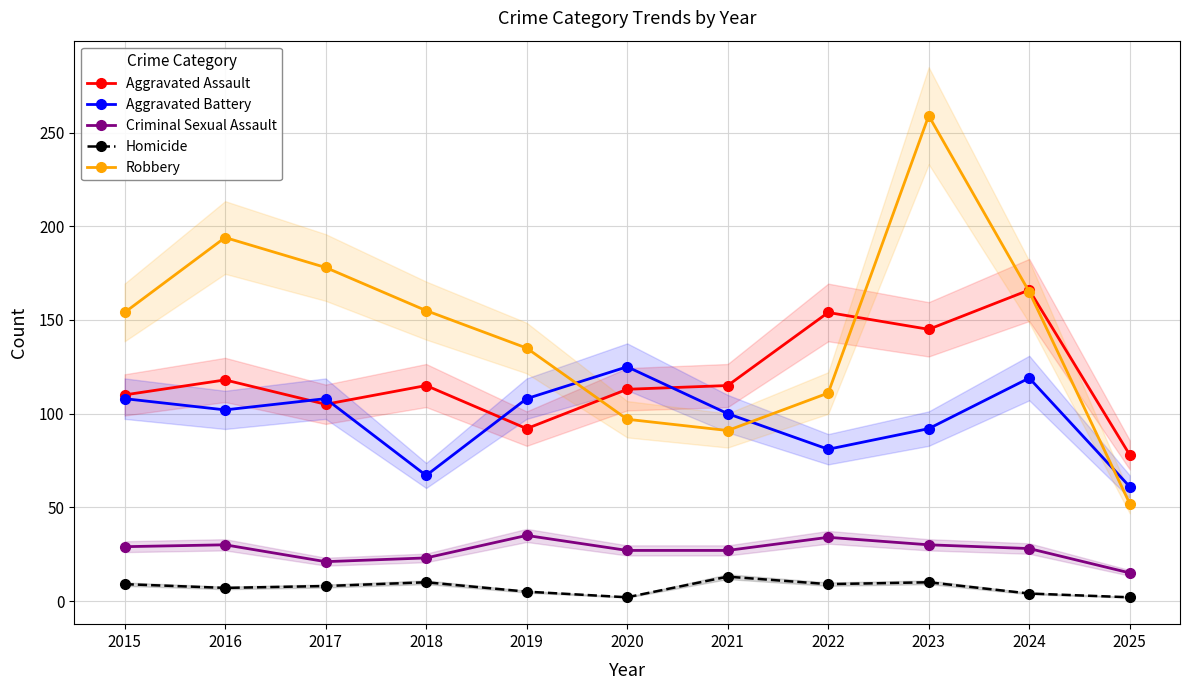

Which category has the highest value across all series?

2023